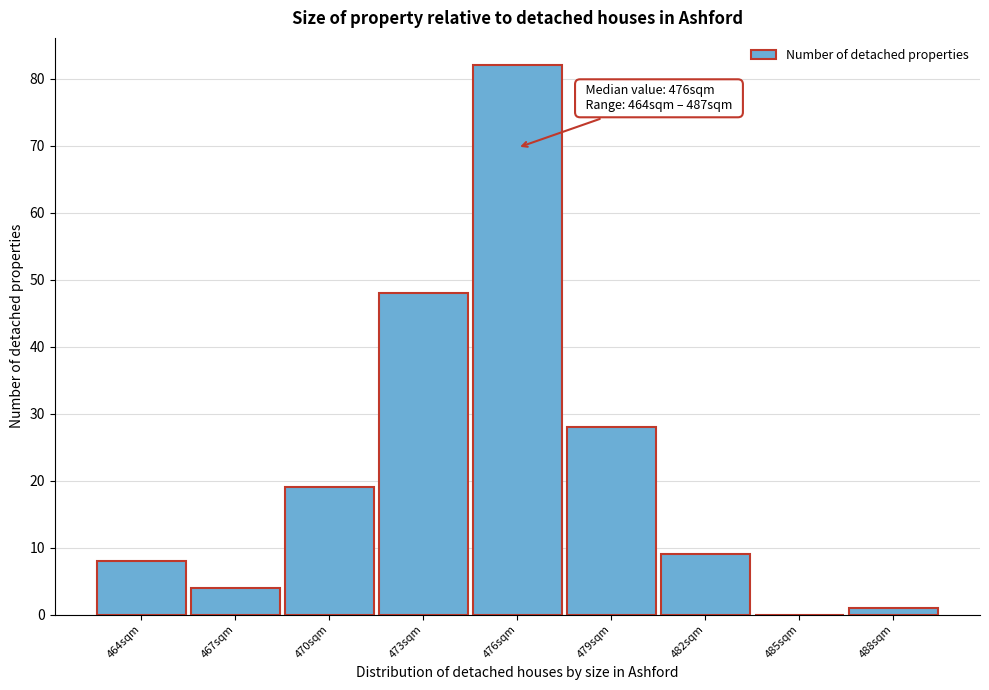

Which range on the x-axis has the tallest bar?

474.5 to 477.5